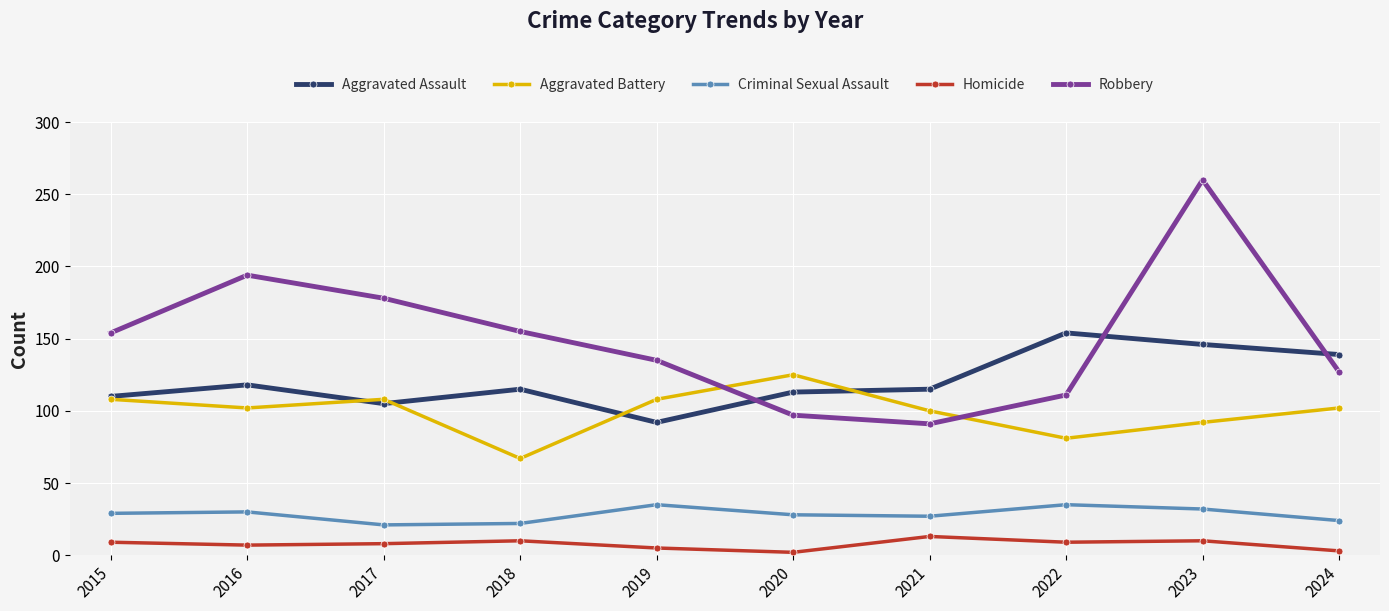

What is the difference between the maximum and minimum values in the Robbery series?

169